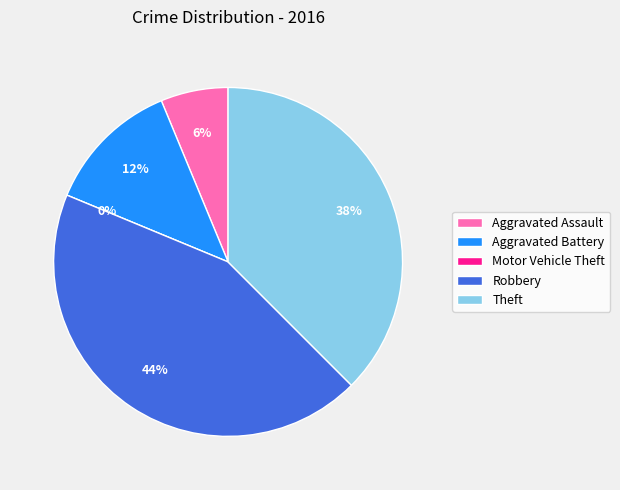

Which slice is the smallest?

Motor Vehicle Theft